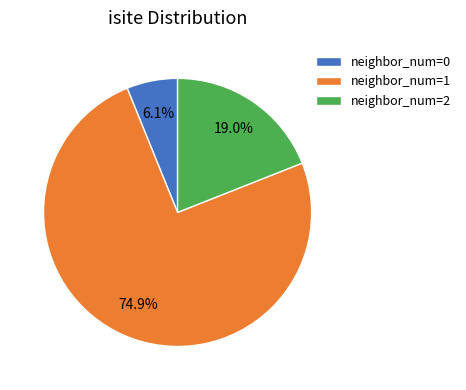

To the nearest percent, what is the difference between the largest and smallest slice percentages?

69%